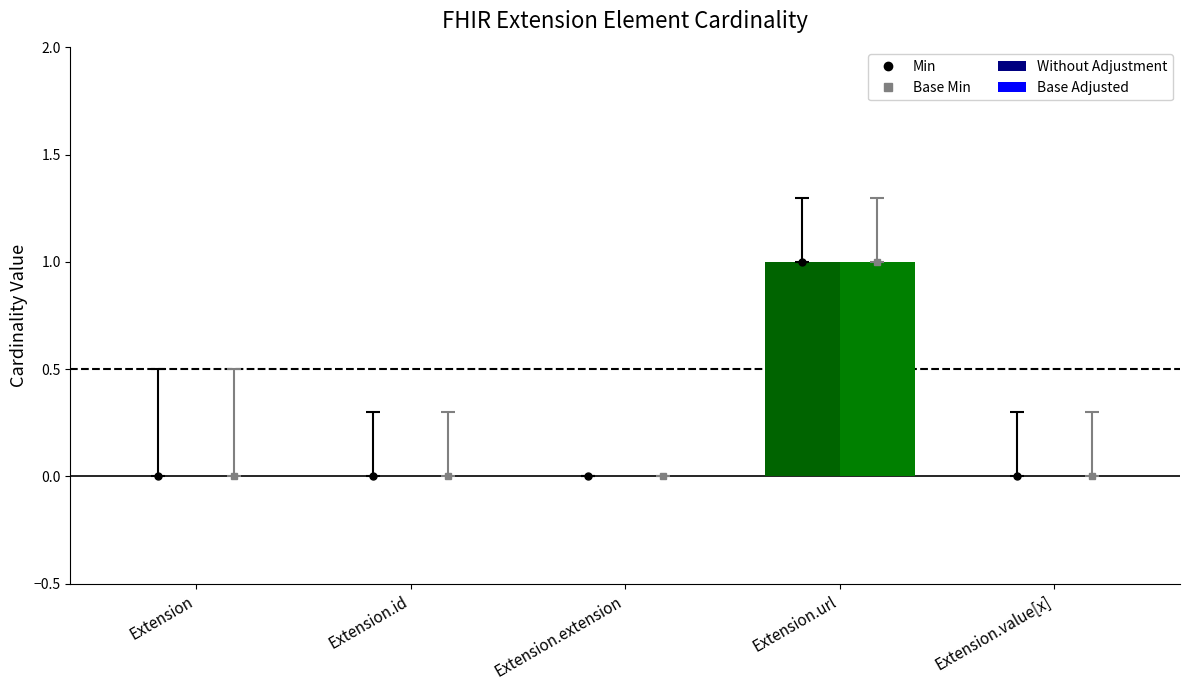

List the labels in order of Base Min value, smallest first.

Extension, Extension.id, Extension.extension, Extension.value[x], Extension.url